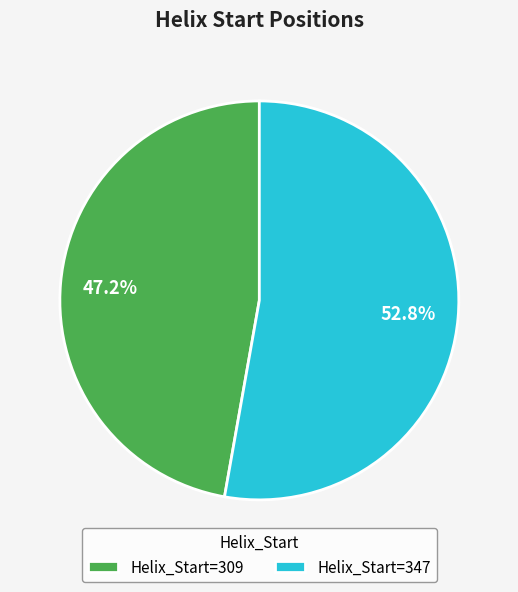

Which slice represents more than half of the pie?

Helix_Start=347